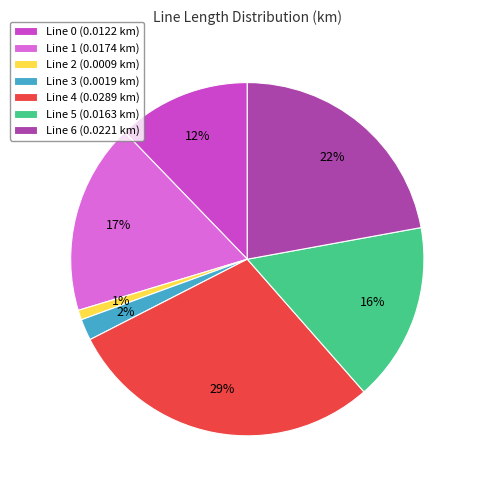

To the nearest percent, what percentage of the pie is Line 3 (0.0019 km)?

2%